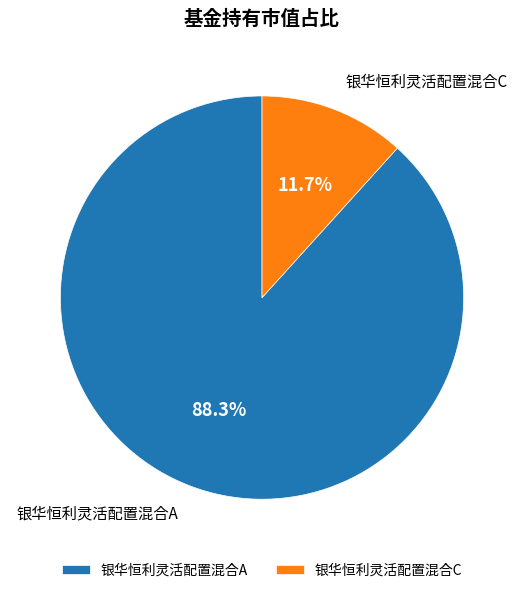

To the nearest percent, what is the average slice percentage?

50%